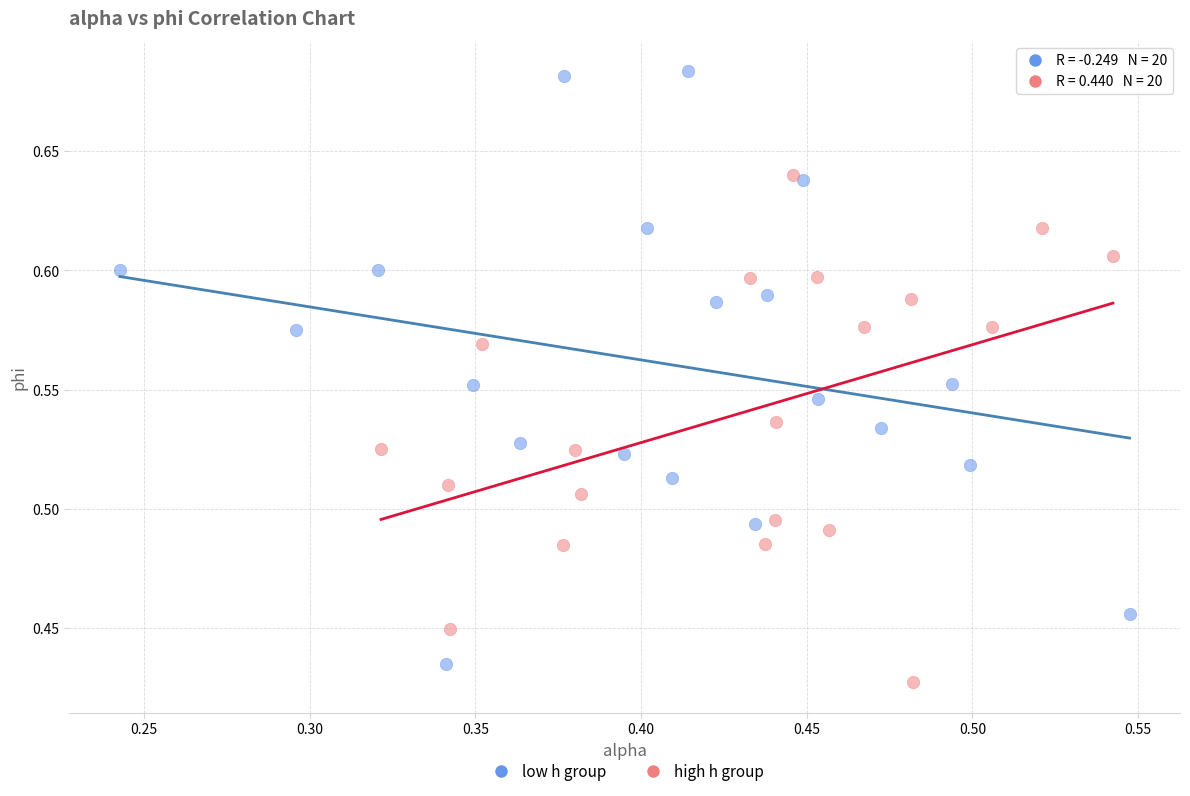

Which series contains the lowest Y value?

high h group